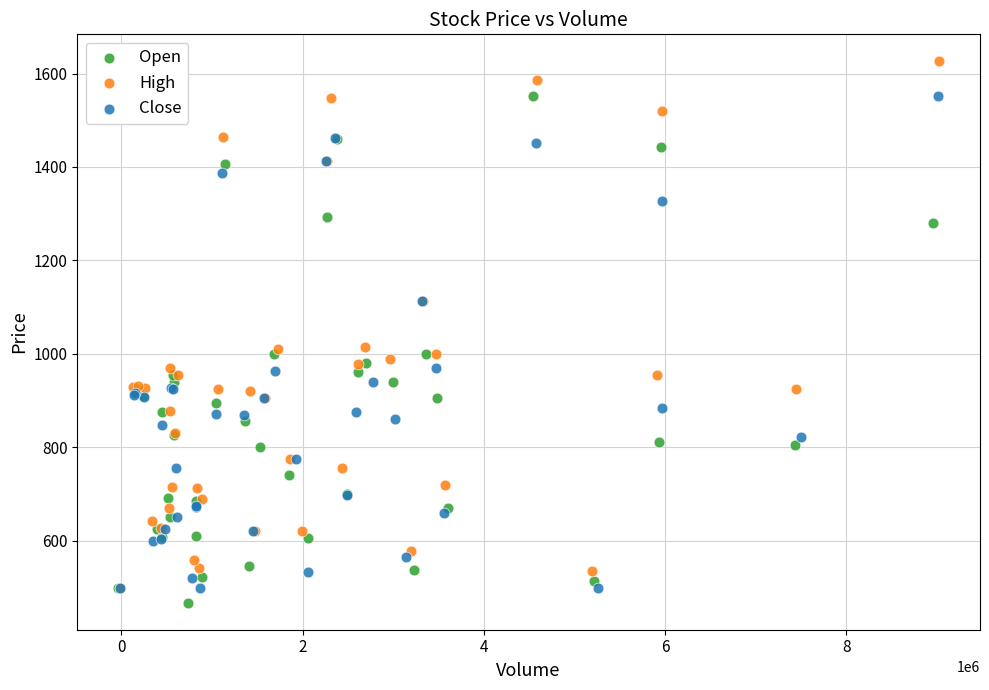

What are all the series names shown in the legend?

Open, High, Close